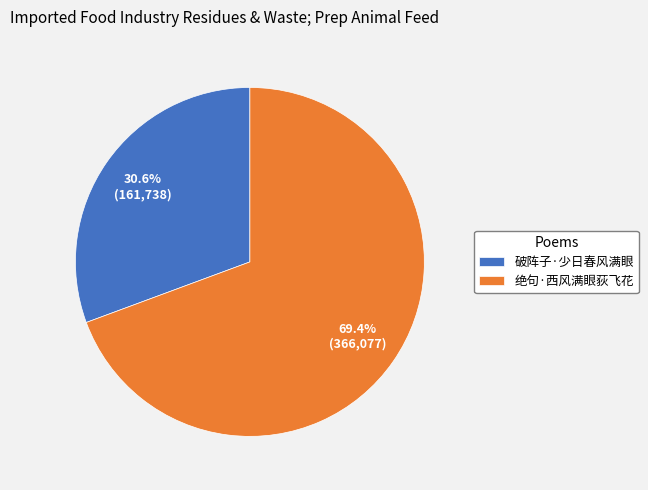

What is the total percentage of 绝句·西风满眼荻飞花 and 破阵子·少日春风满眼?

100.0%